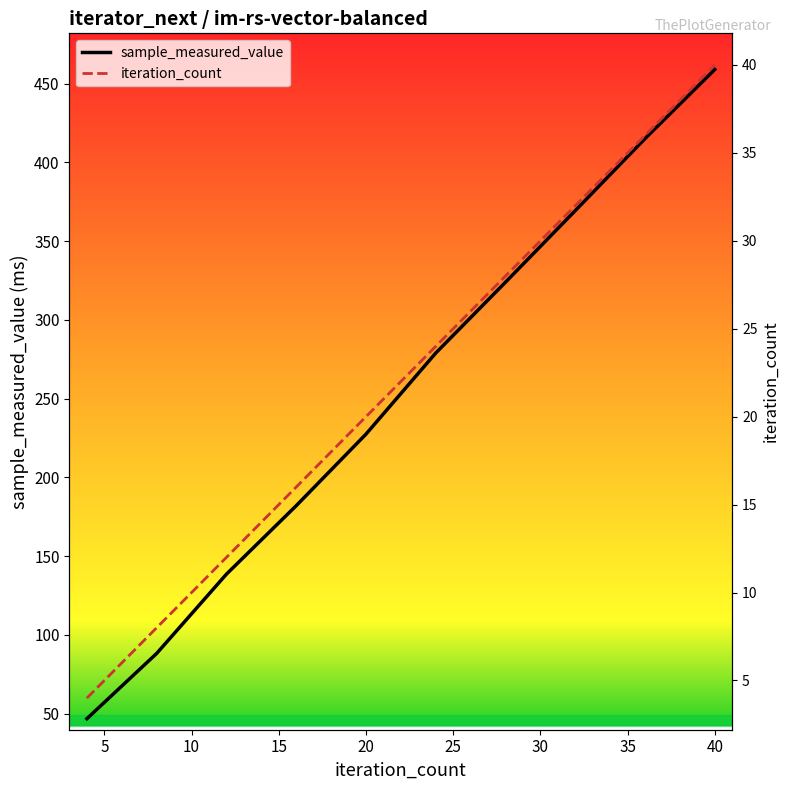

The value of sample_measured_value at 40 is 459.1. True or false?

True